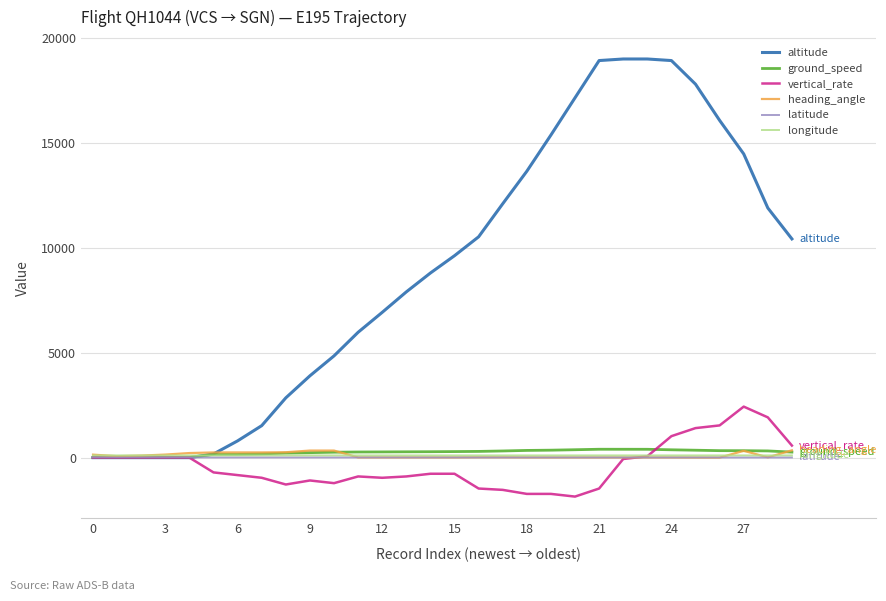

After their last crossing, which series has the higher values: latitude or altitude?

altitude